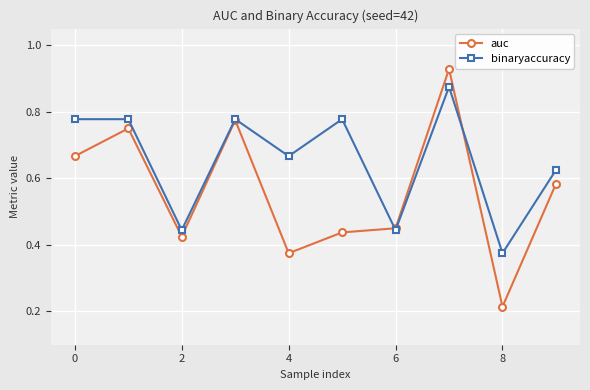

Which series has the widest spread of values?

auc